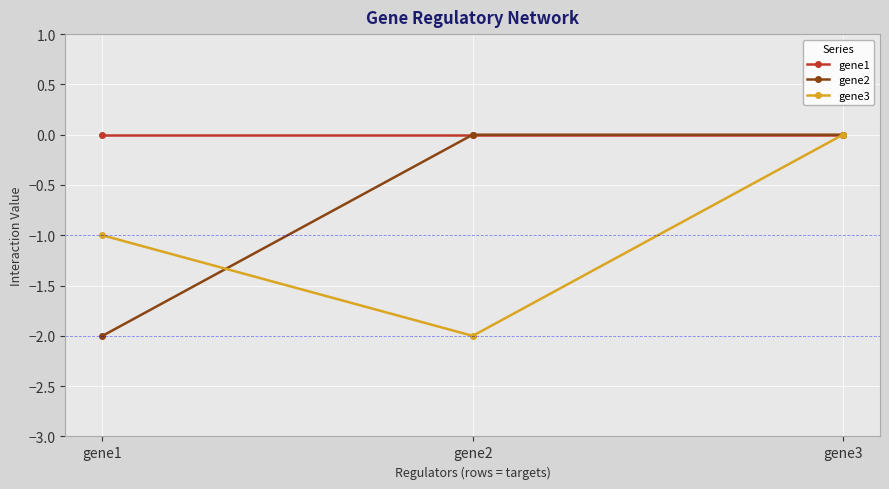

Reading left to right, list all the values displayed in this chart.

gene1: gene1=0	gene2=0	gene3=0
gene2: gene1=-2	gene2=0	gene3=0
gene3: gene1=-1	gene2=-2	gene3=0